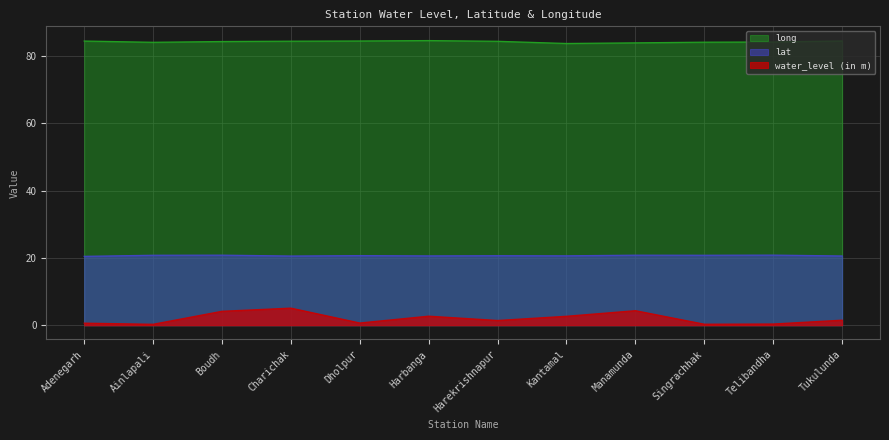

Rank the series at Harekrishnapur from highest to lowest value.

long, lat, water_level (in m)